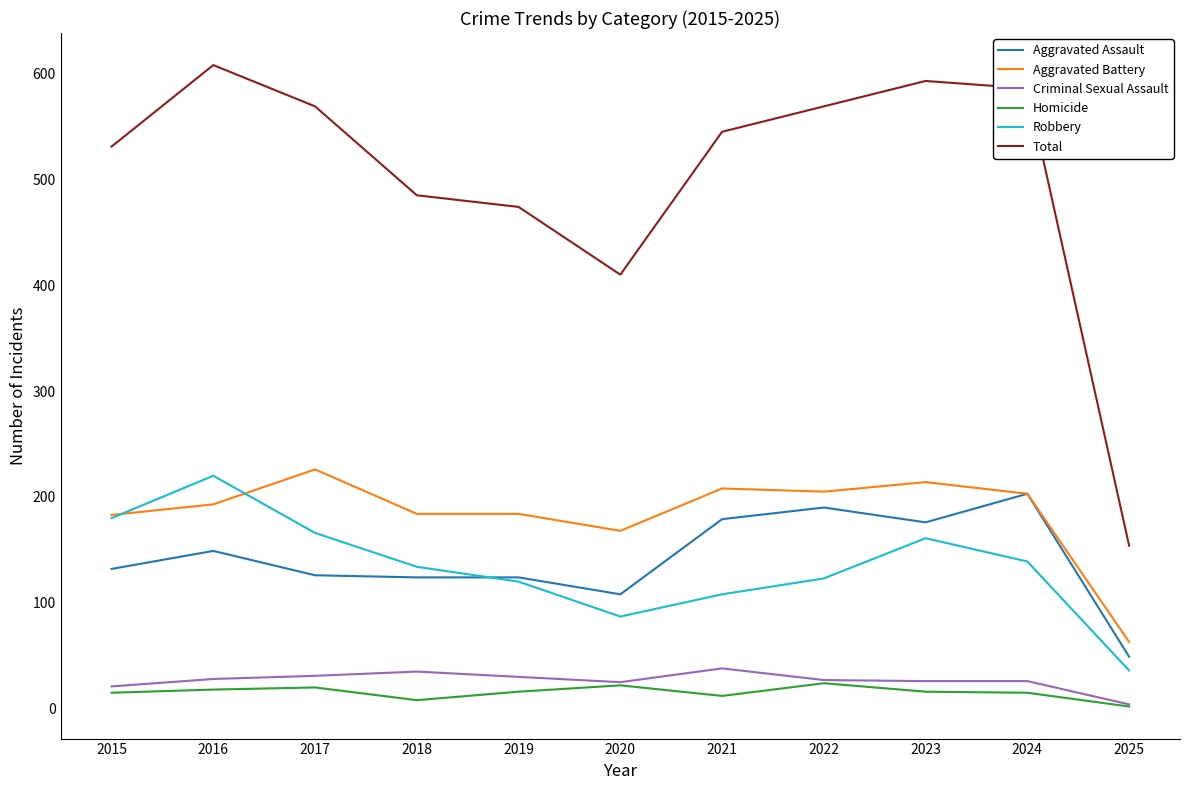

True or false: Total and Aggravated Assault cross at least once.

False